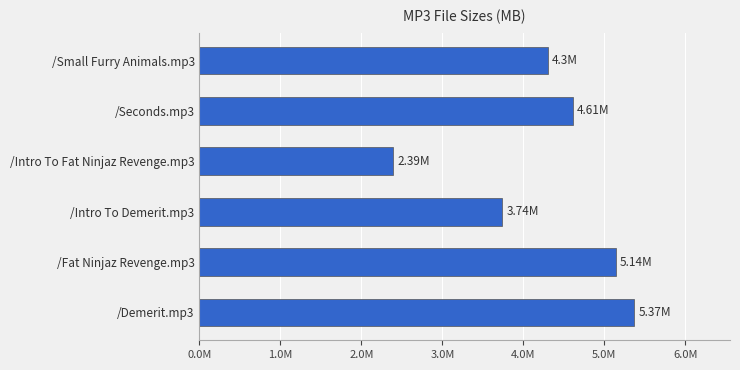

Does the chart contain any negative values?

No